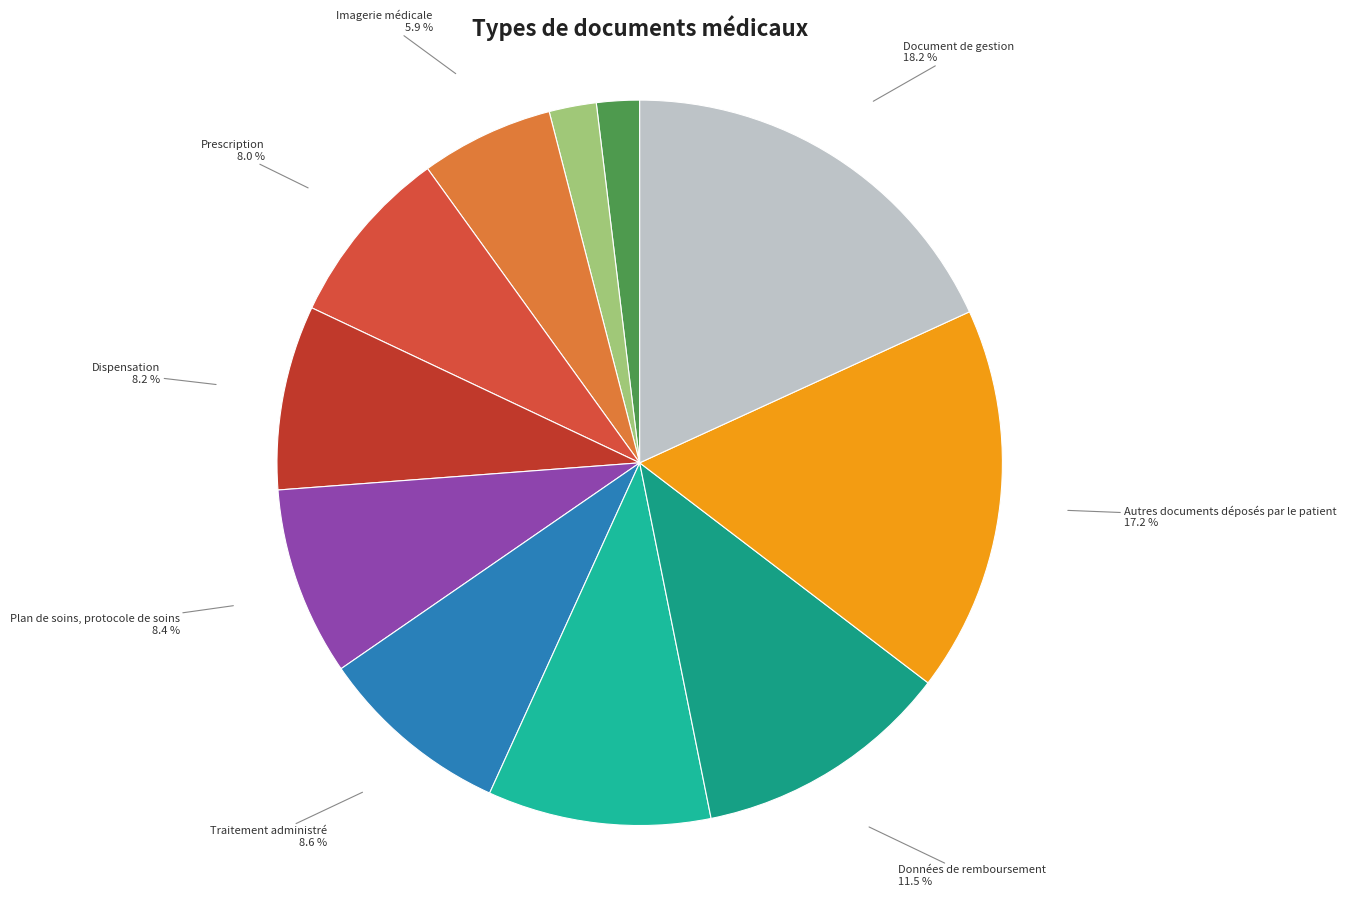

To the nearest percent, what is the difference between the largest and smallest slice percentages?

16%